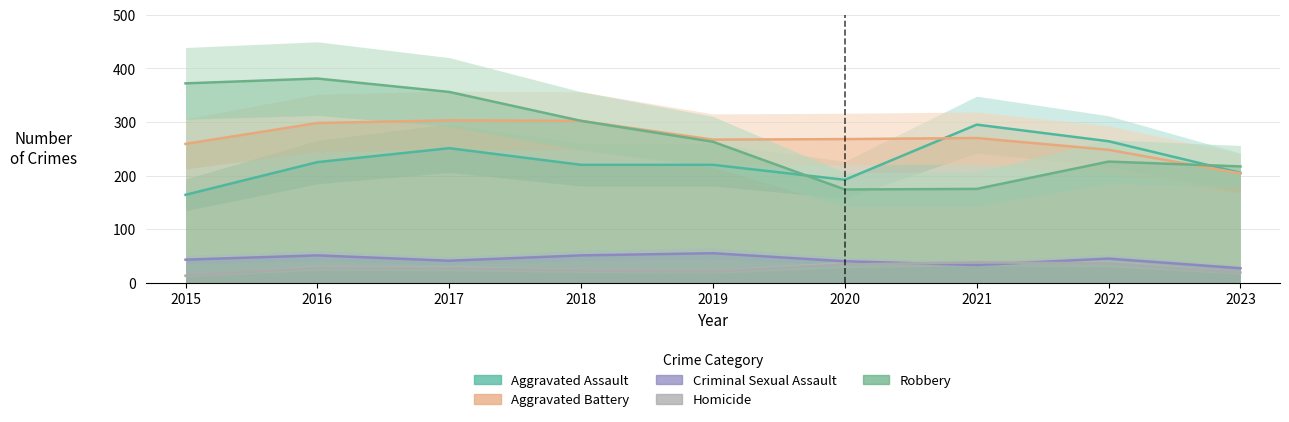

Which category has the lowest value in the Aggravated Battery series?

2023